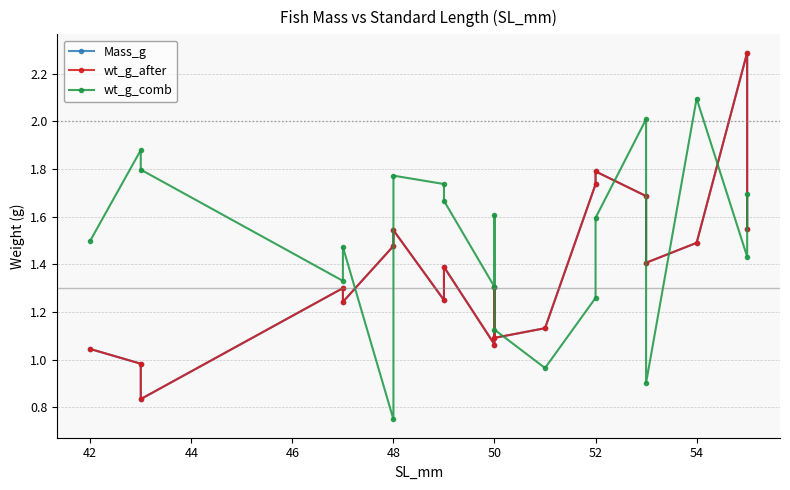

Reading right to left, list all the values displayed in this chart.

Mass_g: 1.5	2.3	1.5	1.4	1.7	1.8	1.7	1.1	1.1	1.3	1.1	1.4	1.2	1.5	1.5	1.2	1.3	0.8	1.0	1.0
wt_g_after: 1.5	2.3	1.5	1.4	1.7	1.8	1.7	1.1	1.1	1.3	1.1	1.4	1.2	1.5	1.5	1.2	1.3	0.8	1.0	1.0
wt_g_comb: 1.7	1.4	2.1	0.9	2.0	1.6	1.3	1.0	1.1	1.6	1.3	1.7	1.7	1.8	0.7	1.5	1.3	1.8	1.9	1.5